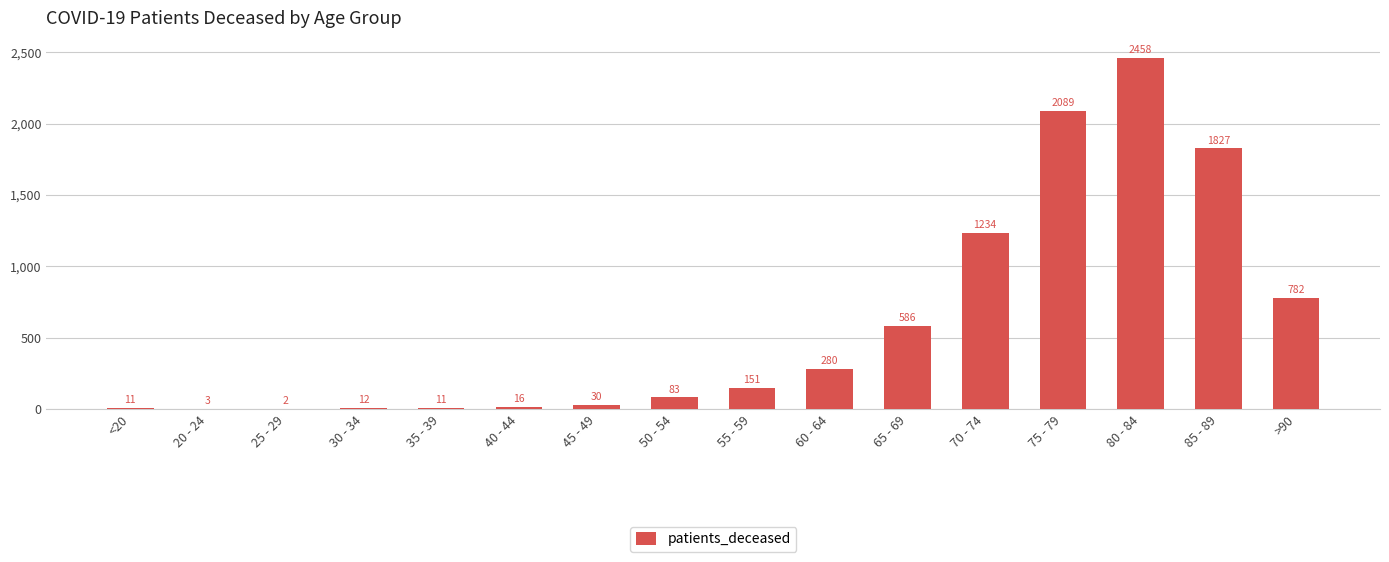

How many series are shown in this chart?

1